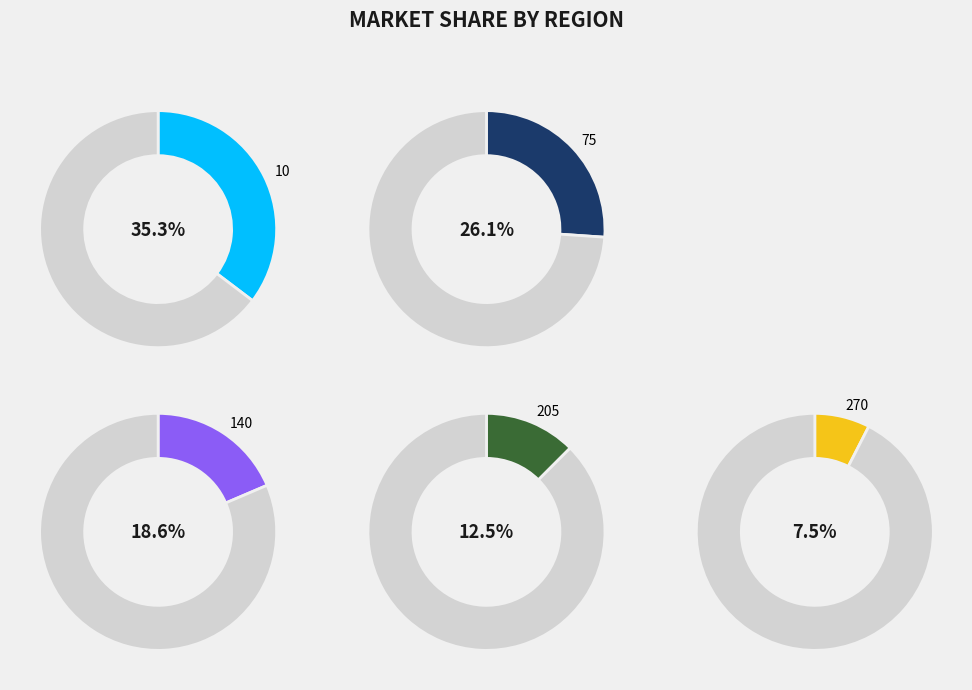

Which has a higher value, 270 or 205?

205